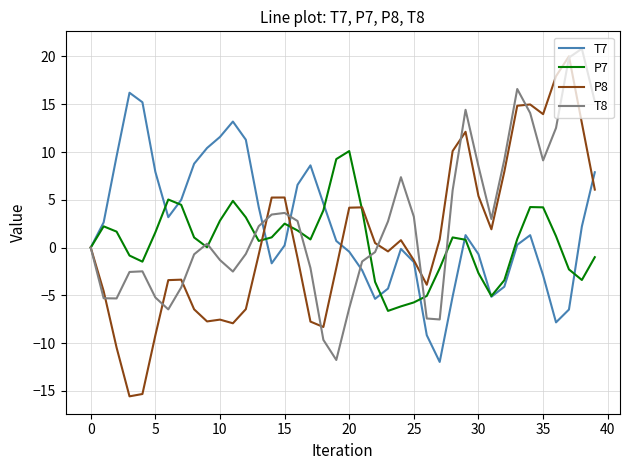

Which series has the widest spread of values?

P8